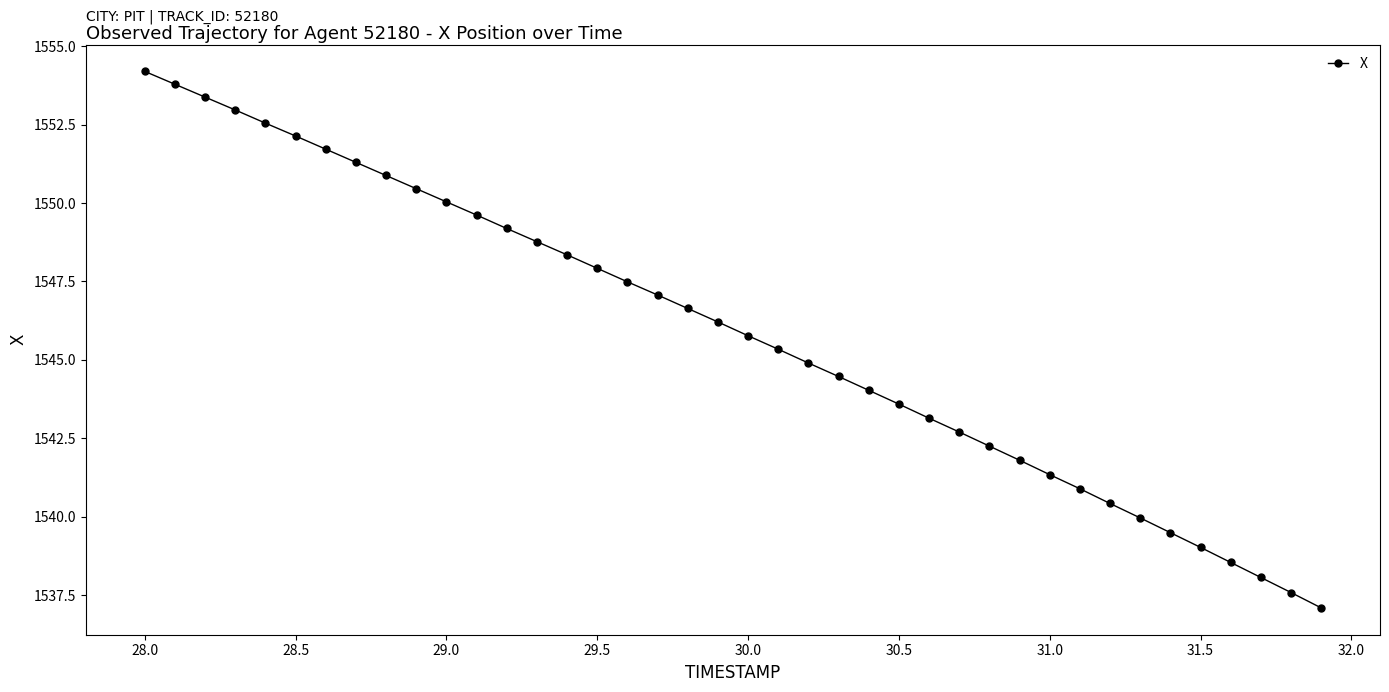

What is the value of the 32nd point from the left?

1540.9